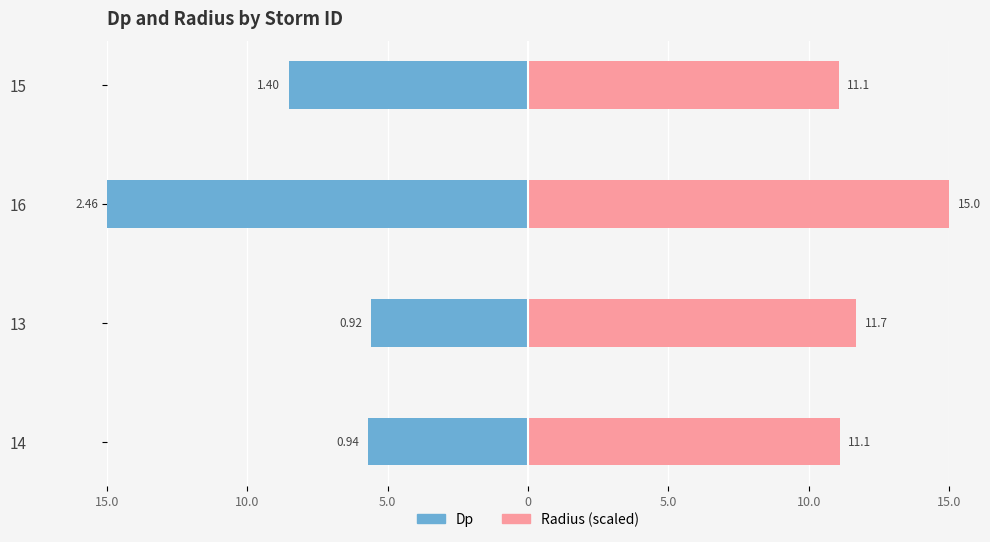

True or false: Radius (scaled) has a value of 18.1 at 15.

False